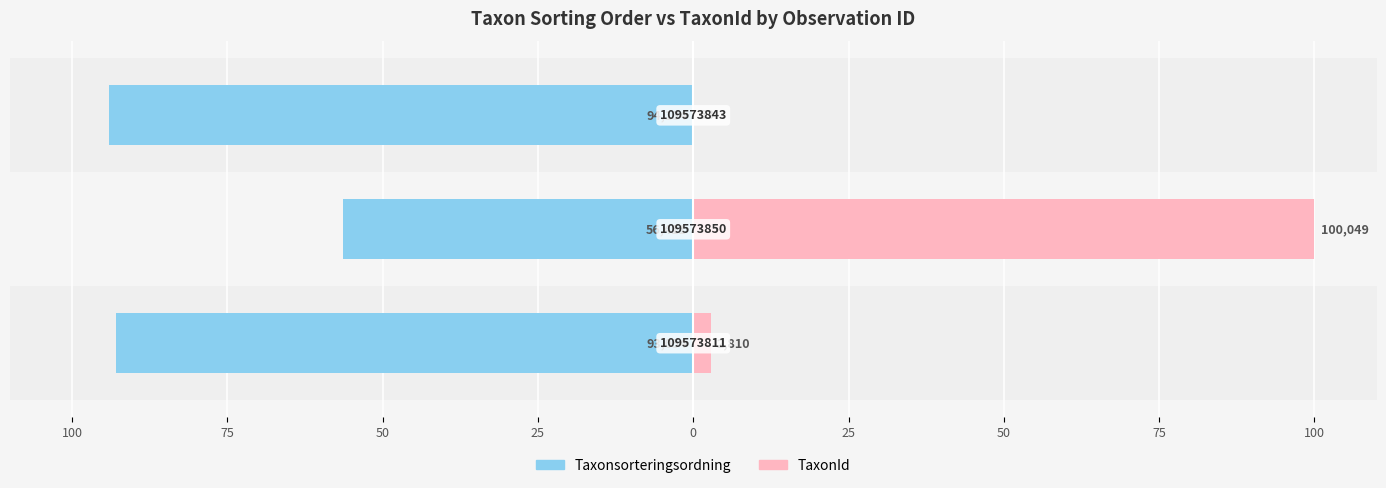

How many series are shown in this chart?

2